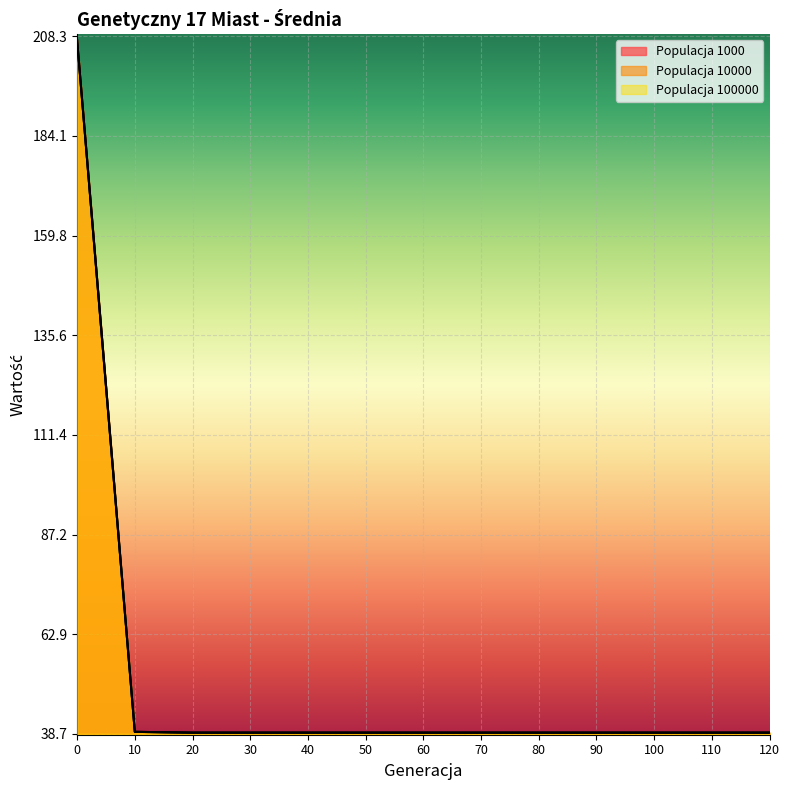

True or false: Populacja 100000 and Populacja 1000 intersect in this chart.

False